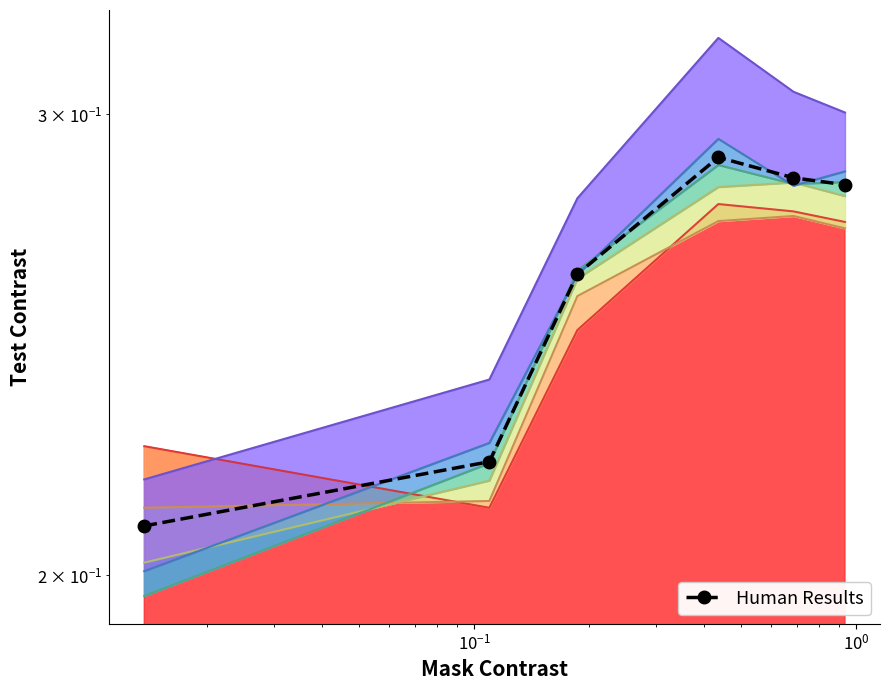

Reading left to right, list all the values displayed in this chart.

0.2	0.2	0.3	0.3	0.3	0.3